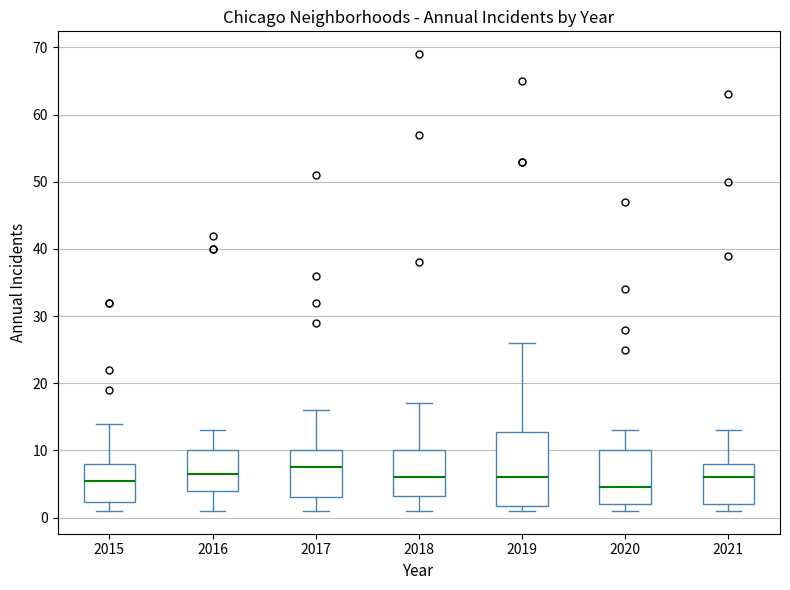

Which box's median line is the lowest?

2020